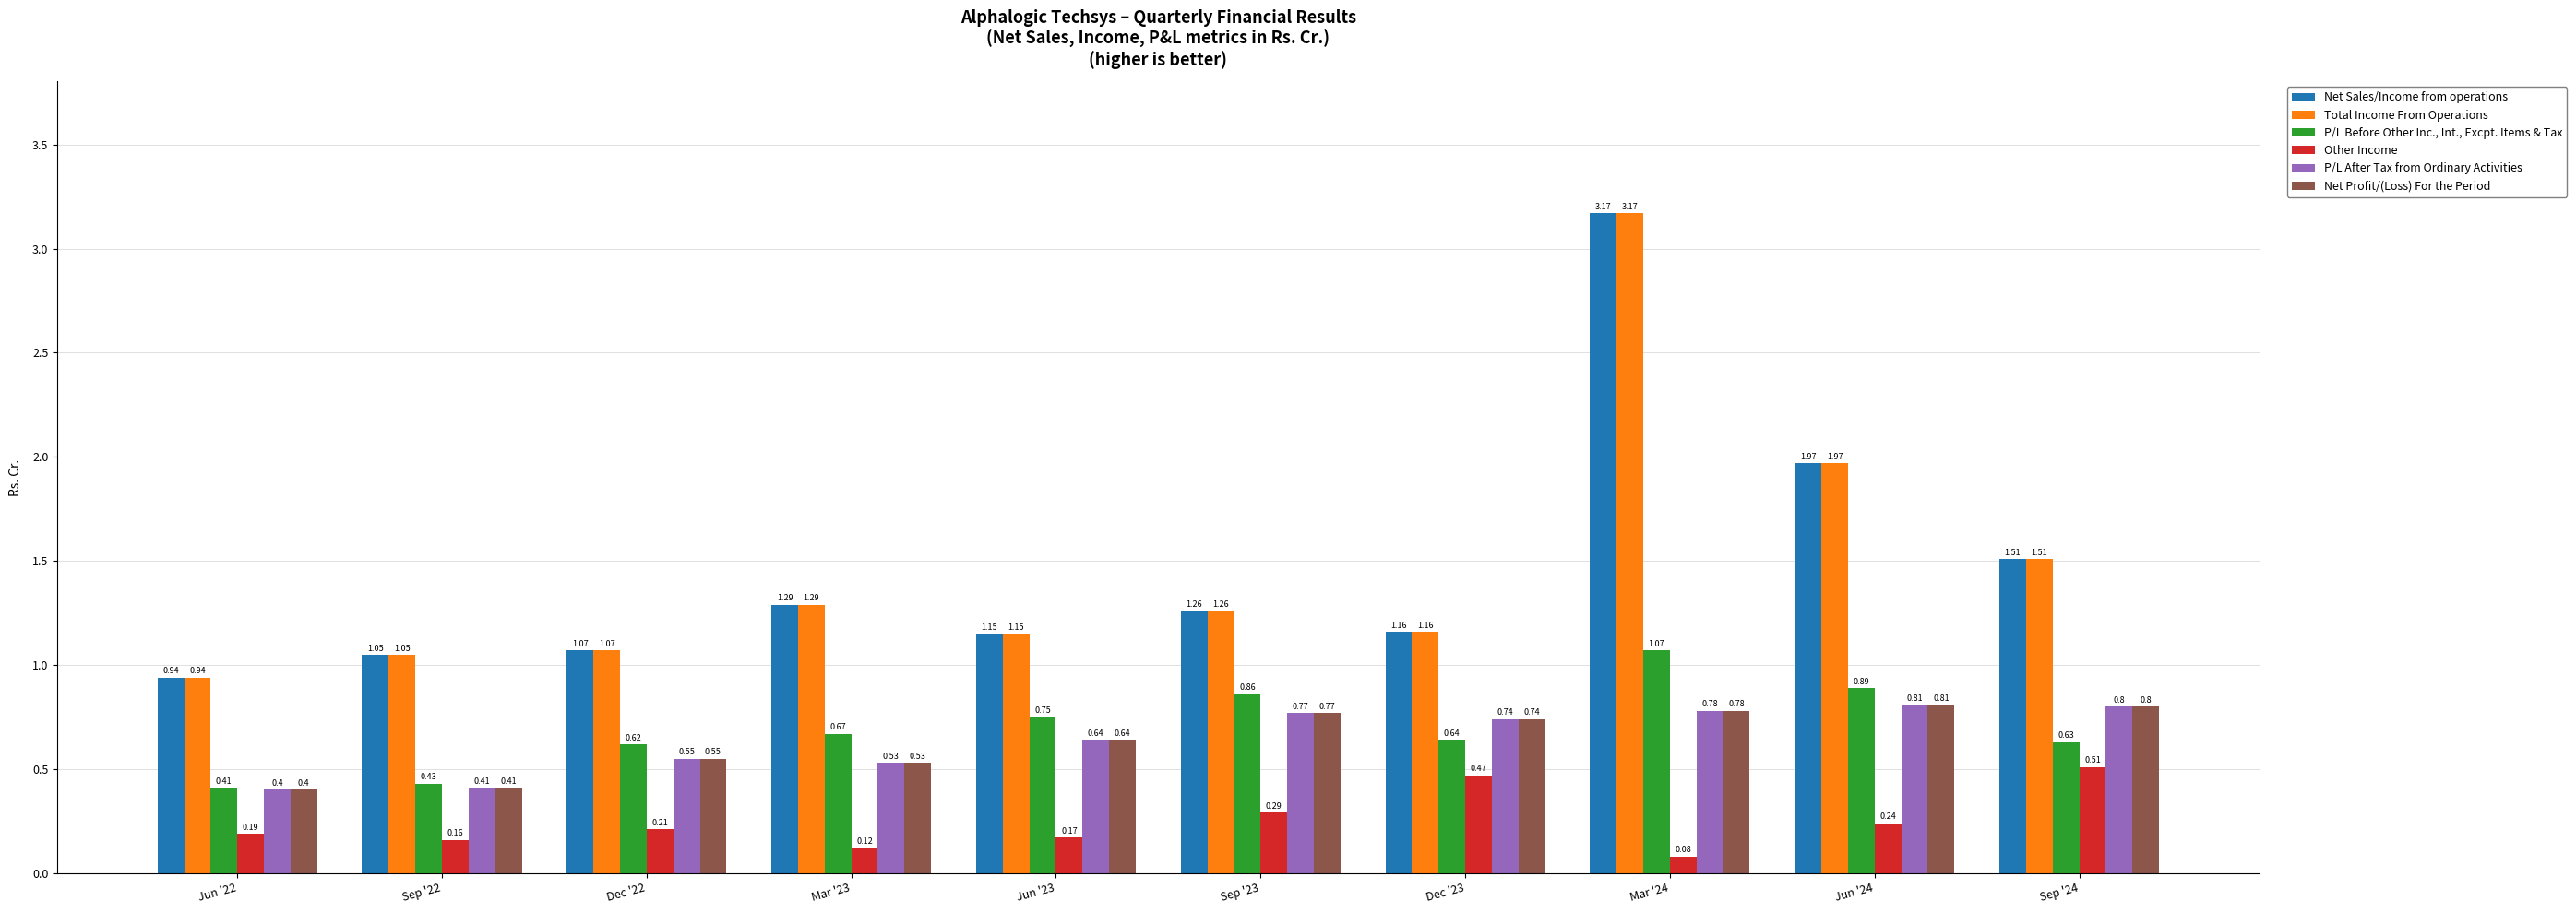

At how many categories does at least one series exceed 0?

10